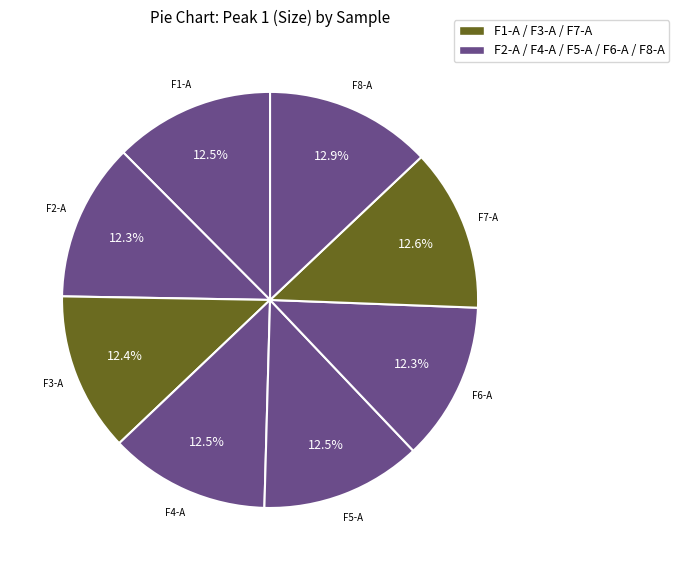

To the nearest percent, what is the difference between the largest and smallest slice percentages?

1%